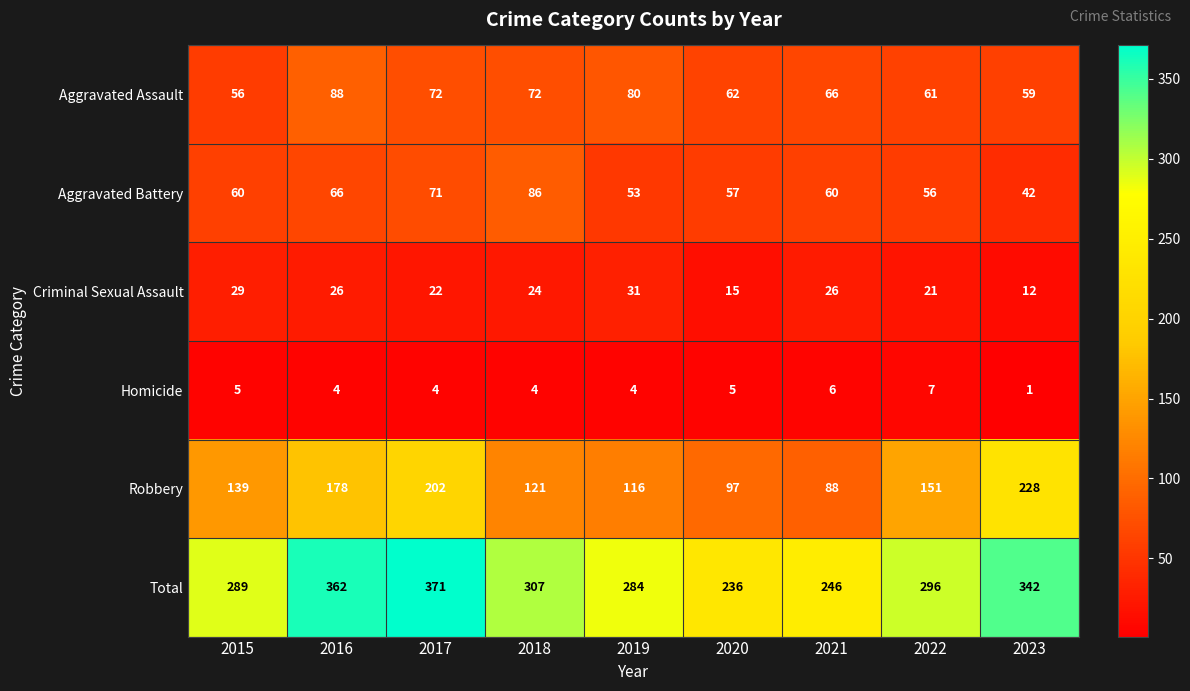

At 2022, list the series in order from largest to smallest.

Total, Robbery, Aggravated Assault, Aggravated Battery, Criminal Sexual Assault, Homicide